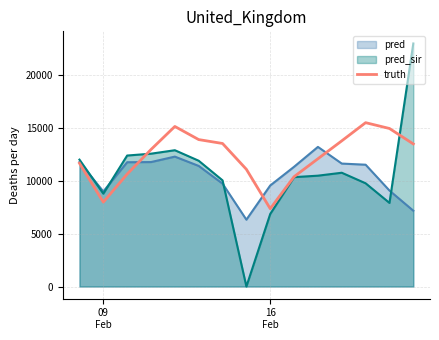

Which series has the largest range (max minus min)?

pred_sir